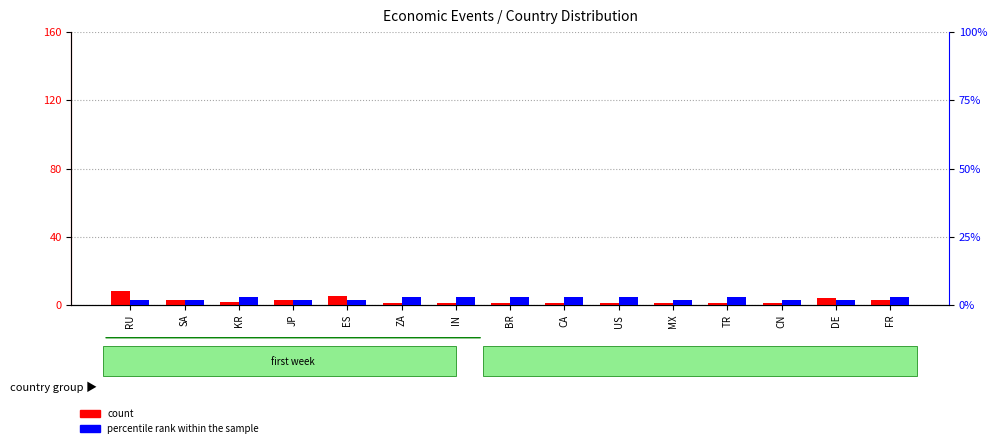

Reading right to left, transcribe all the data shown in this chart.

count: 3	4	1	1	1	1	1	1	1	1	5	3	2	3	8
percentile rank within the sample: 3	2	2	3	2	3	3	3	3	3	2	2	3	2	2